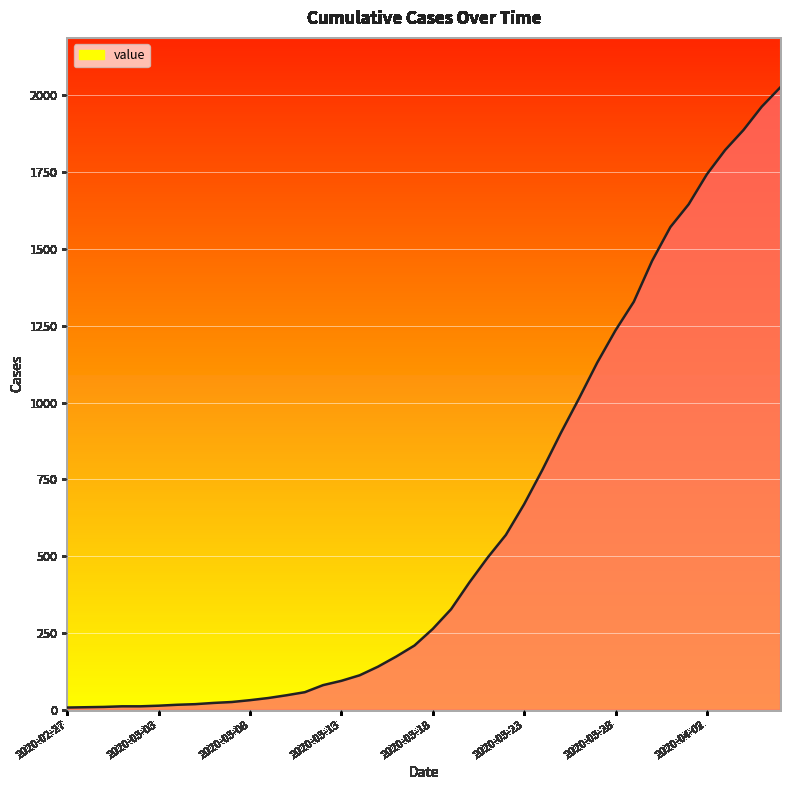

Which label corresponds to the smallest value in the chart?

2020-02-27